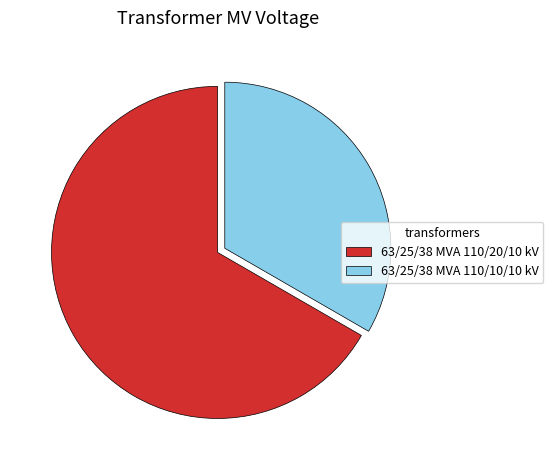

How many slices are in this pie chart?

2